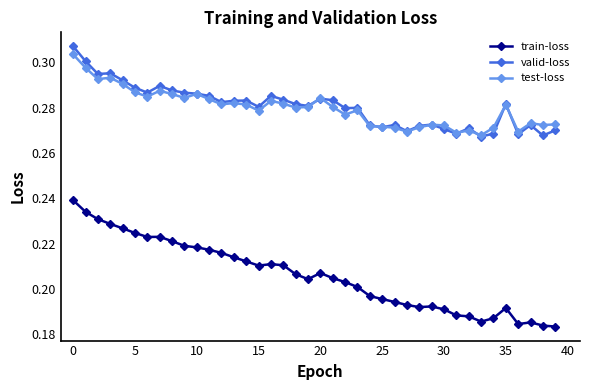

How many lines are shown in the chart?

3